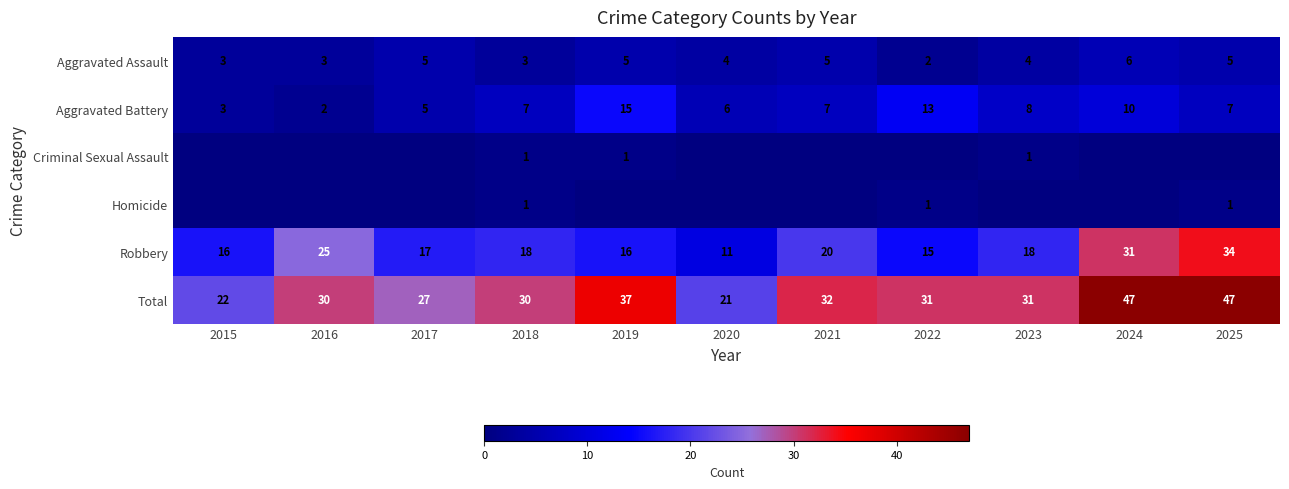

What is the difference between the Homicide values at 2025 and 2023?

1